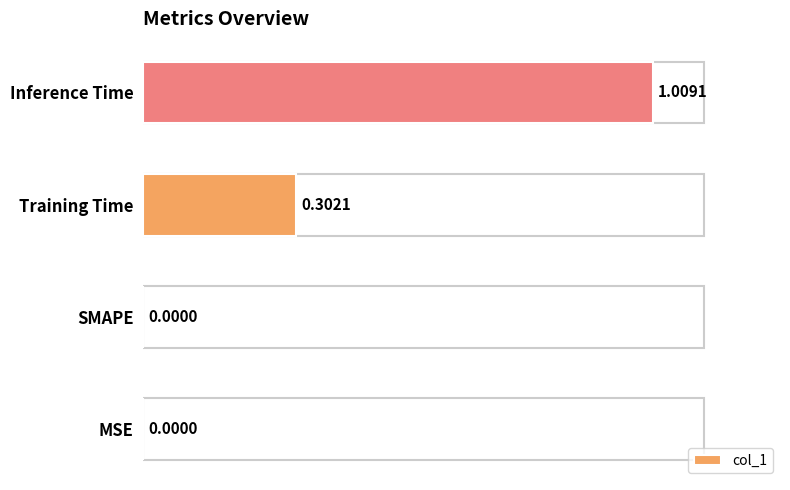

What is the sum of all values?

1.3